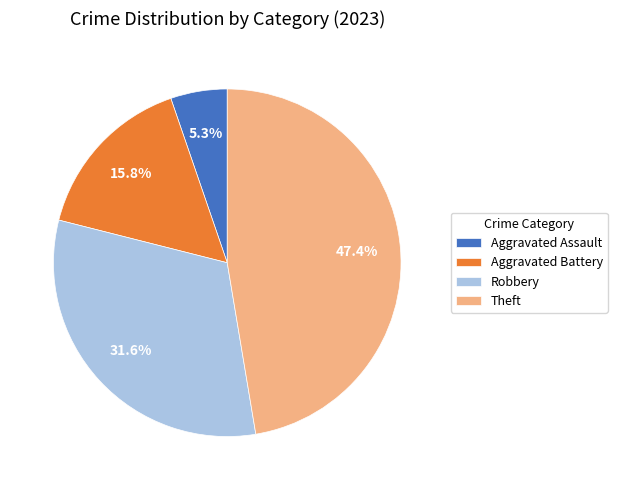

Count the number of slices in the pie.

4